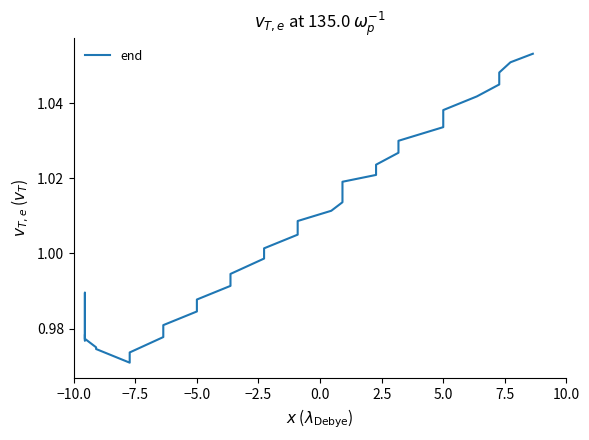

How many data points does each series have?

36